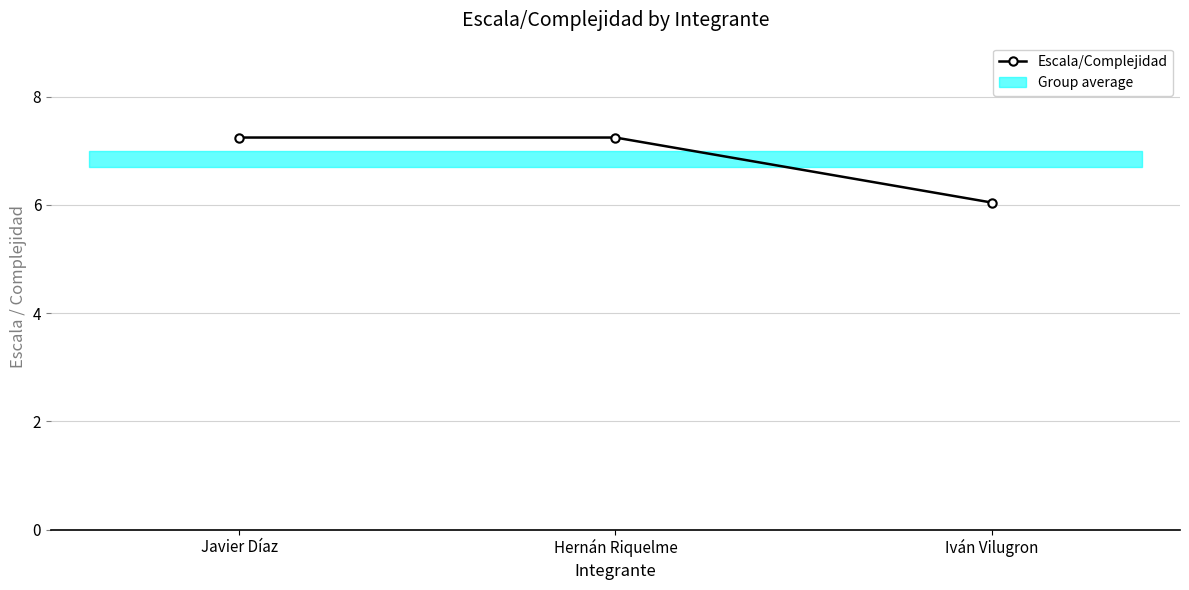

Reading left to right, extract all data points from this chart.

Javier Díaz=7.2	Hernán Riquelme=7.2	Iván Vilugron=6.0